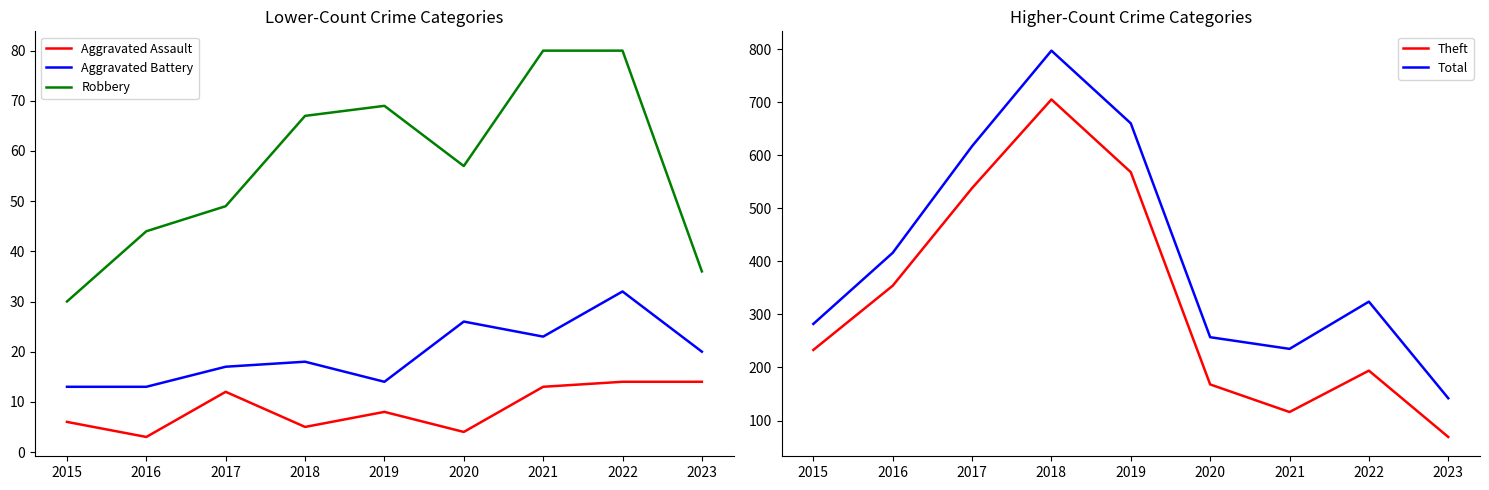

What is the difference between the maximum and minimum values in the Theft series?

636